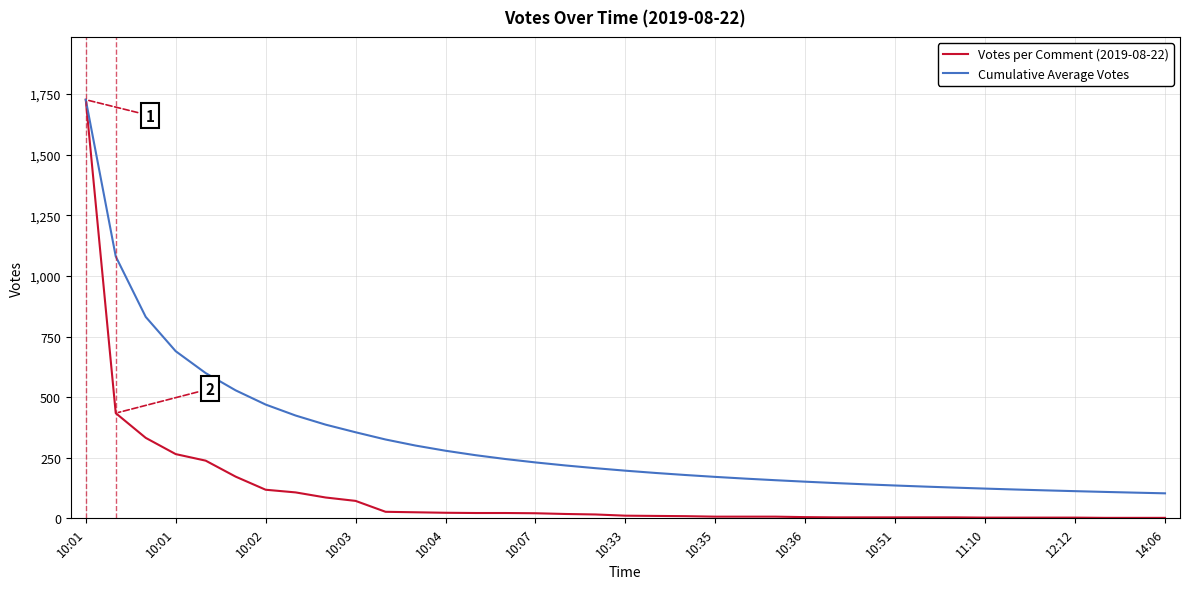

What is the sum of all Votes per Comment (2019-08-22) values?

3819.0